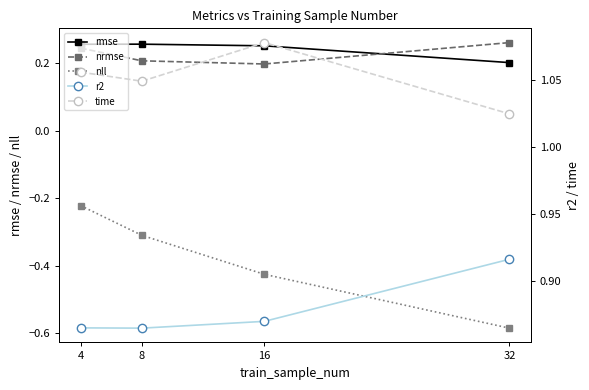

Reading right to left, extract all data points from this chart.

rmse: 32=0.2	16=0.3	8=0.3	4=0.3
nrmse: 32=0.3	16=0.2	8=0.2	4=0.2
nll: 32=-0.6	16=-0.4	8=-0.3	4=-0.2
r2: 32=0.9	16=0.9	8=0.9	4=0.9
time: 32=1.0	16=1.1	8=1.0	4=1.1